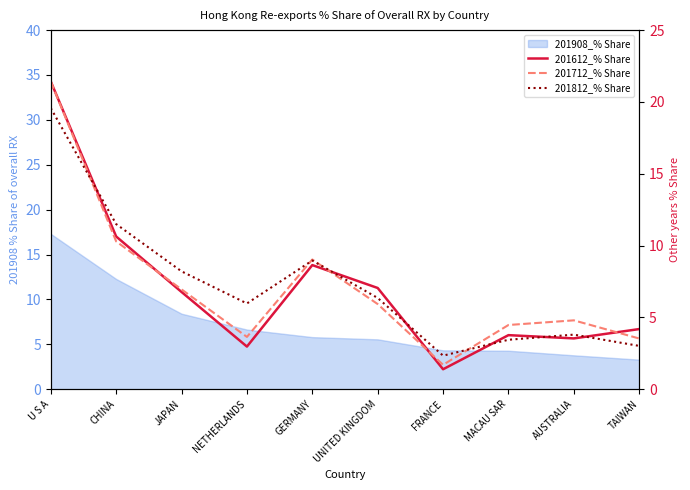

What is the difference between the maximum and minimum values in the 201612_% Share series?

20.0